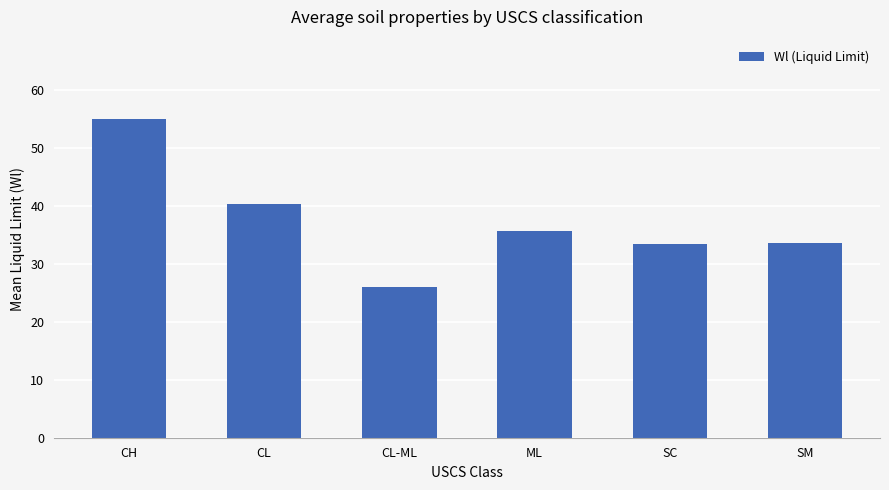

What is the difference between the maximum and minimum values?

28.9